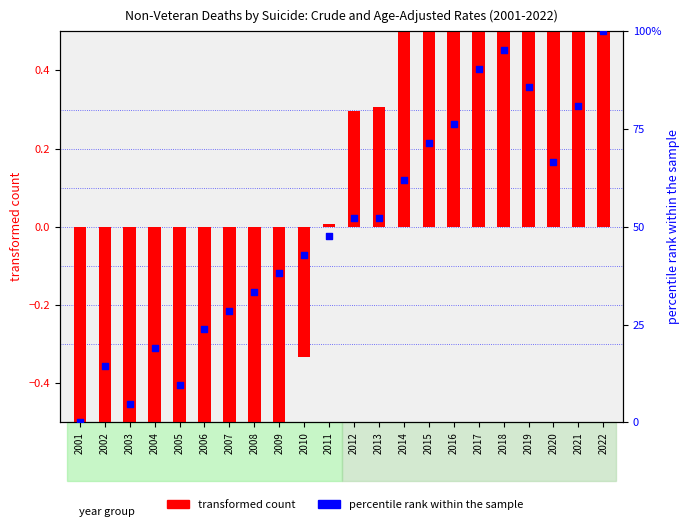

Which series reaches the maximum Y coordinate?

percentile rank within the sample